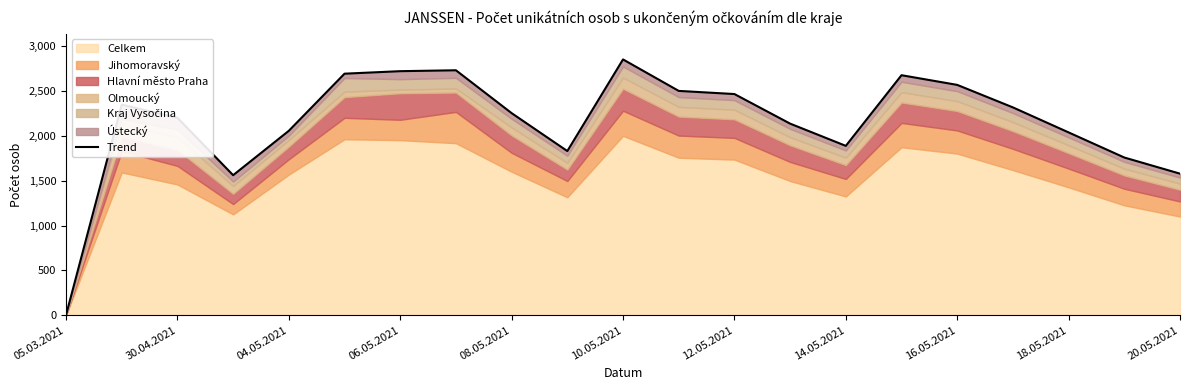

True or false: there are more than 2 points higher than both neighbors.

True